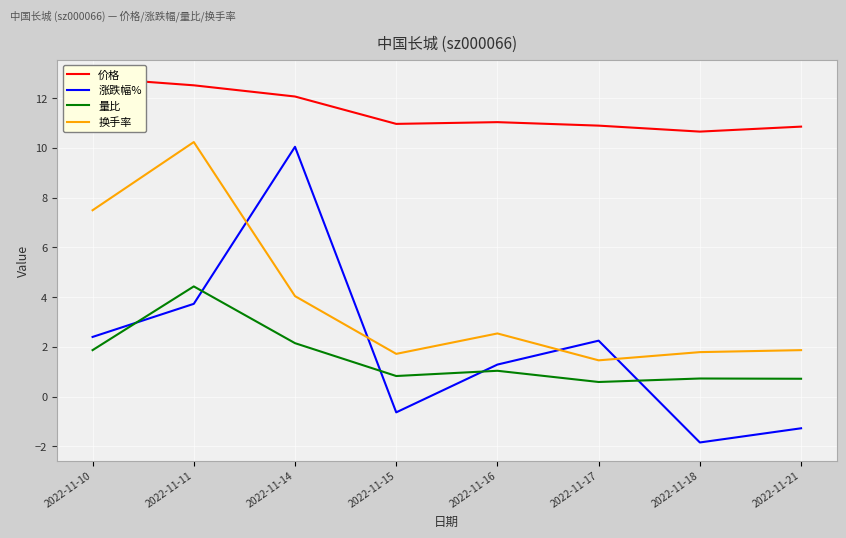

The value of 量比 at 2022-11-15 is 0.8. True or false?

True